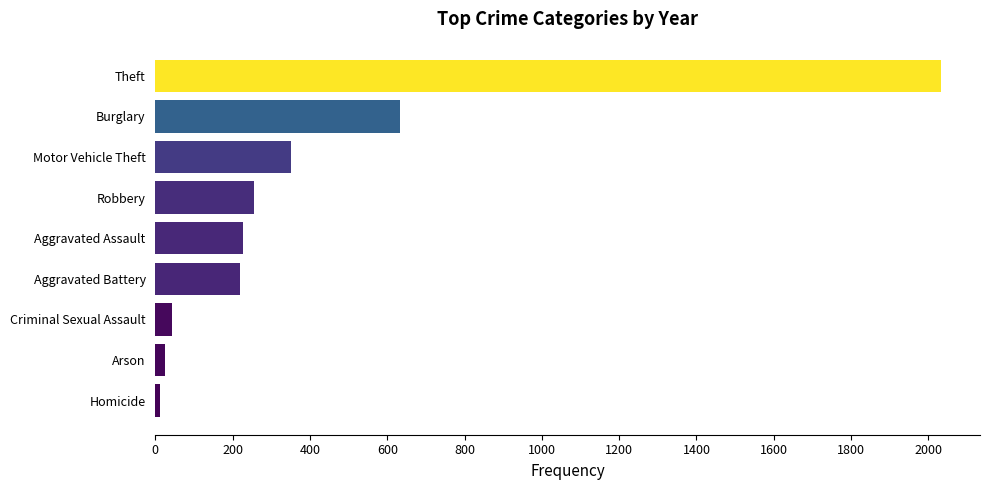

Are the bars grouped side by side (vs. stacked)?

No